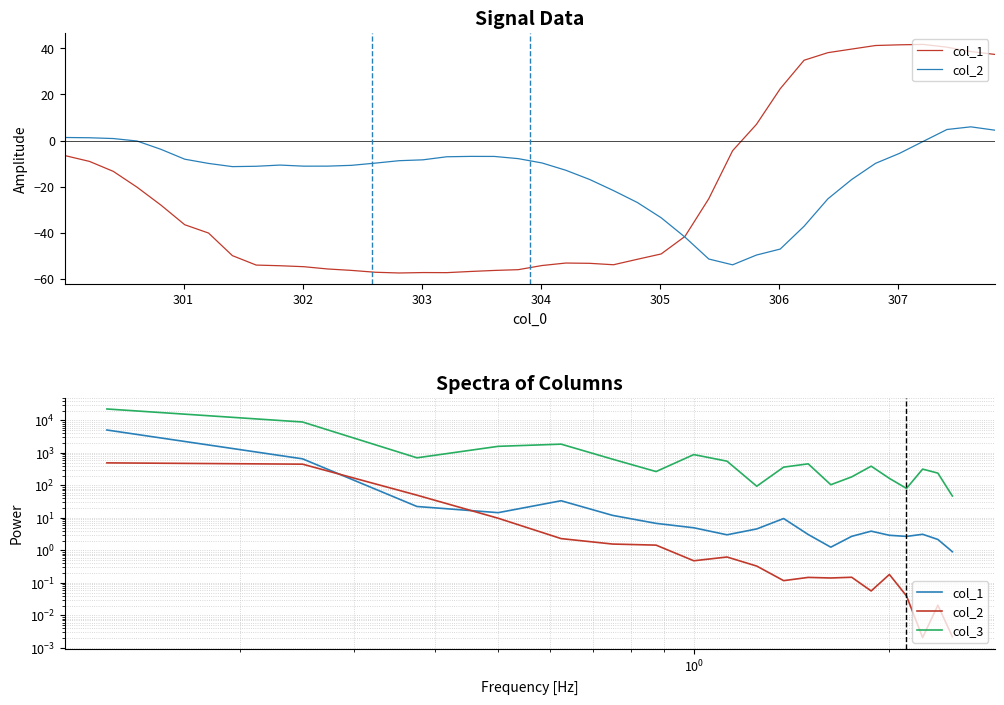

What is the label of the 5th point from the left?

304